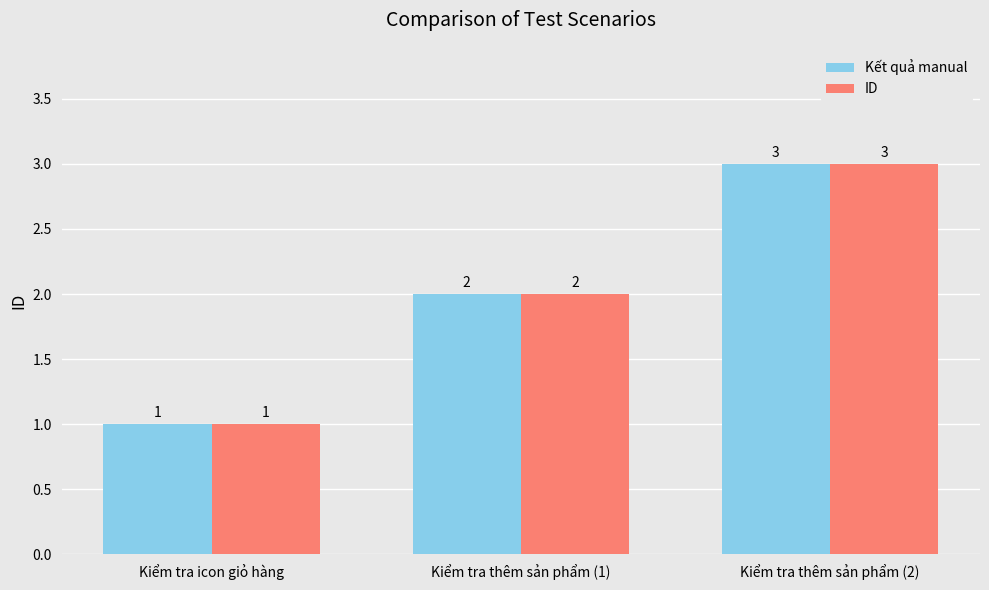

Is the value of ID at Kiểm tra thêm sản phẩm (1) greater than the value of Kết quả manual at Kiểm tra thêm sản phẩm (2)?

No